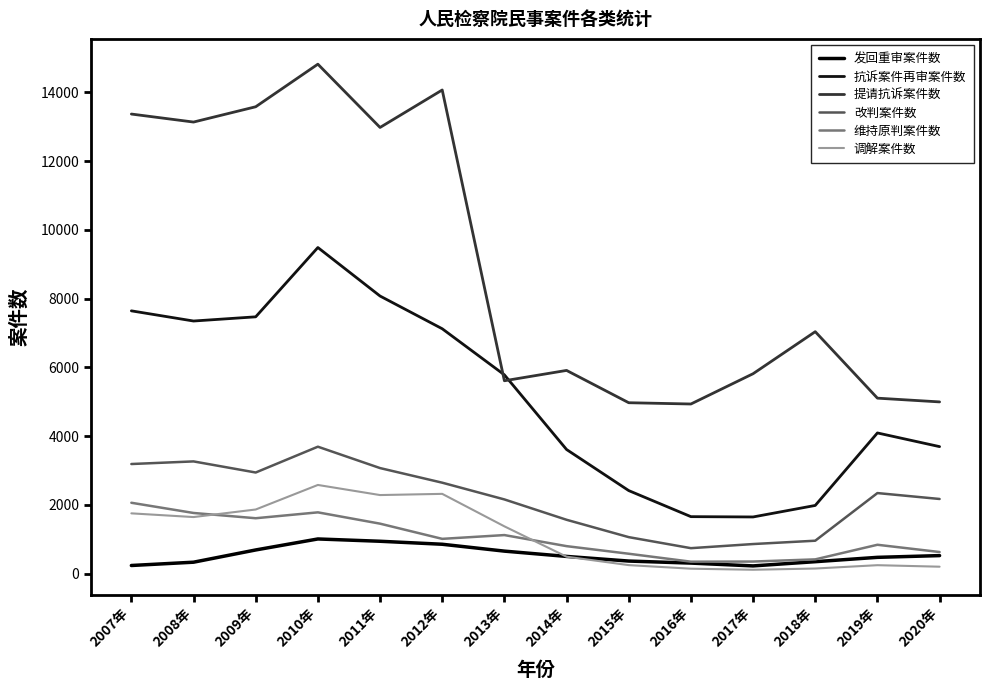

The 调解案件数 series shows 1752 at 2007年. True or false?

True